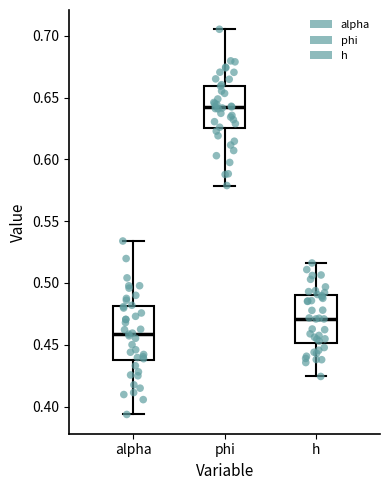

Reading left to right, read every box against the y-axis: the position of its median line, the range the box covers, and the ends of its whiskers. The values are not printed on the chart, so give them approximately, as read against the axis.

alpha: median 0.460, box 0.435 to 0.480, whiskers 0.395 to 0.535
phi: median 0.640, box 0.625 to 0.660, whiskers 0.580 to 0.705
h: median 0.470, box 0.450 to 0.490, whiskers 0.425 to 0.515